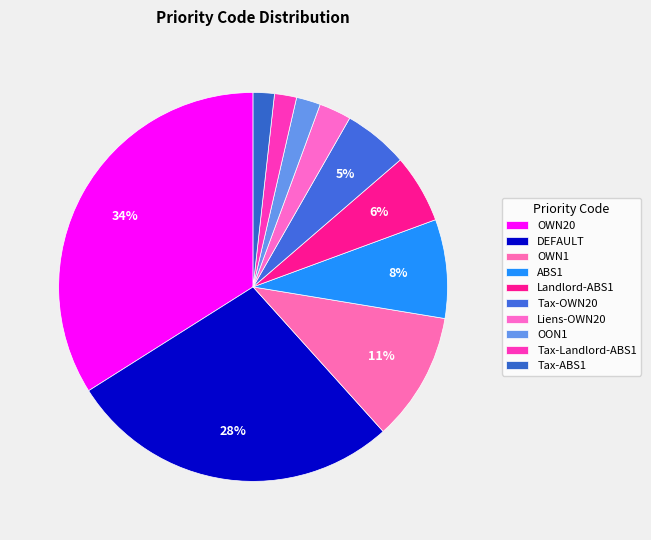

Count the number of slices in the pie.

10